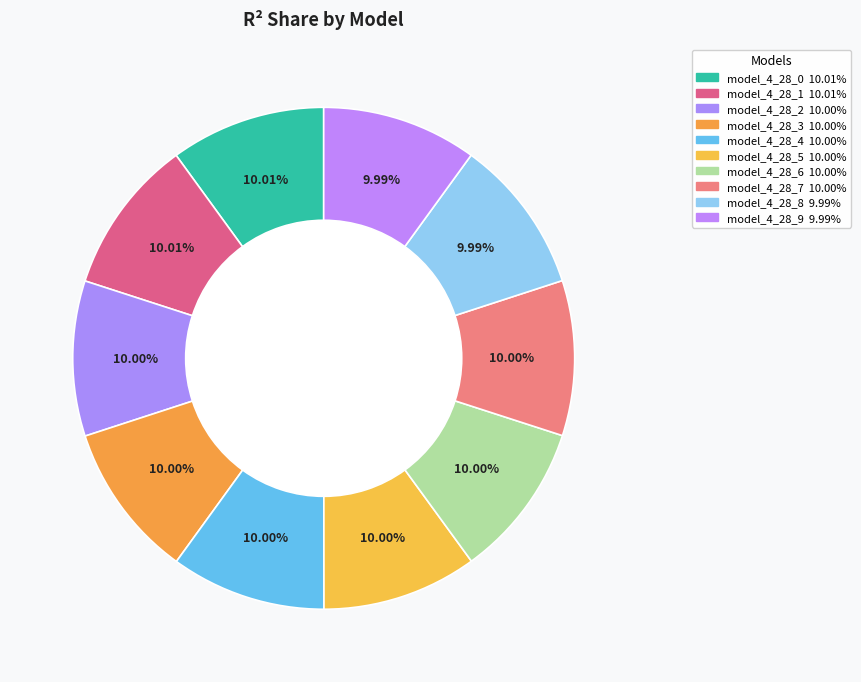

How many segments does this pie chart have?

10